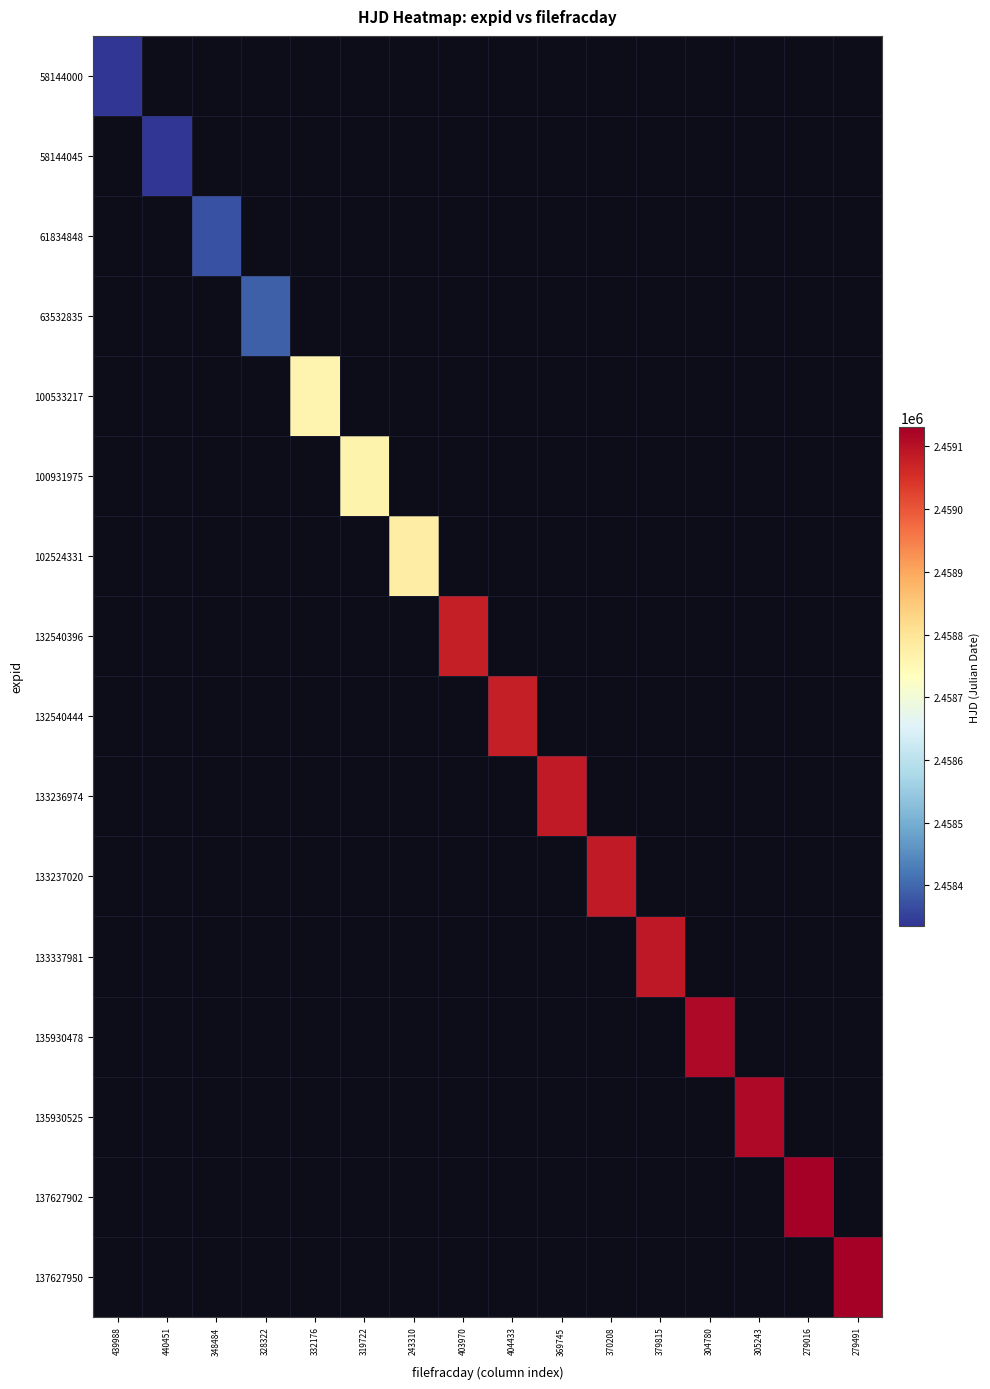

Which series has the largest range (max minus min)?

58144000